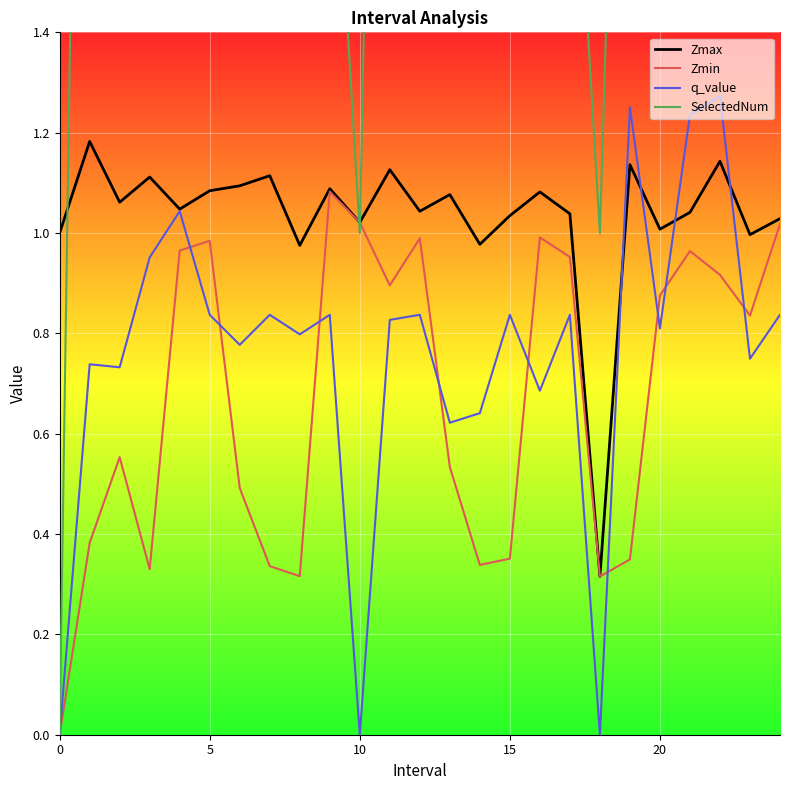

Is it true that Zmin equals 0.3 at 5?

False